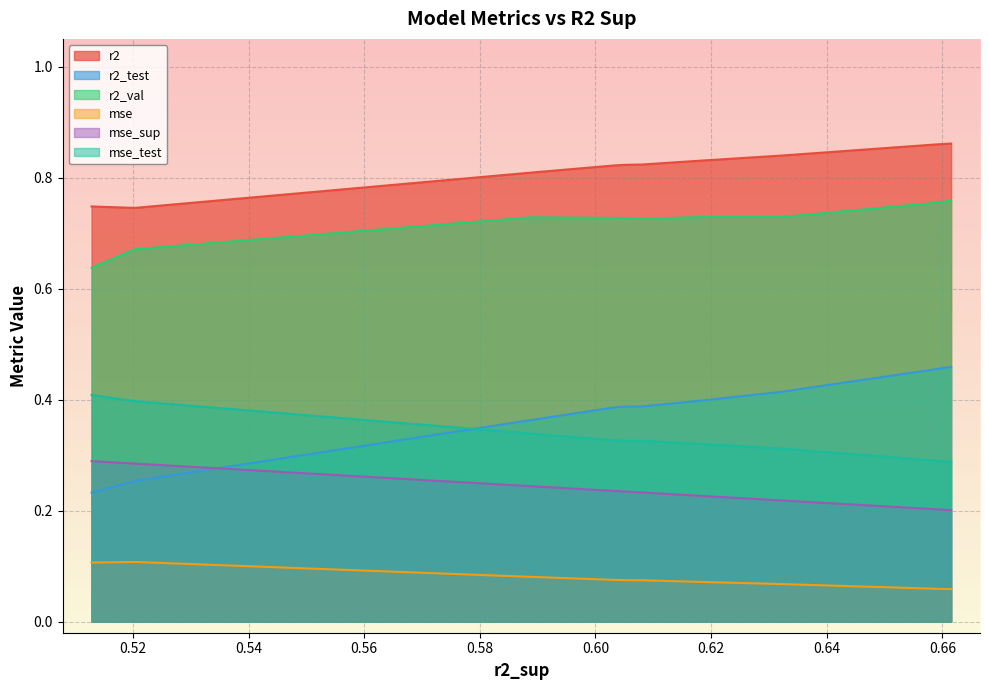

What is the total value across all series at model_3_2_8?

2.6